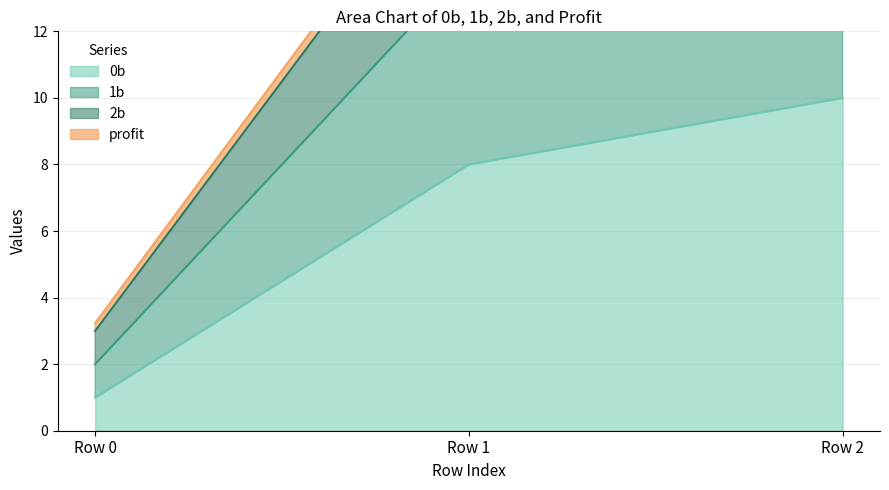

At which label does 0b reach its peak?

Row 2